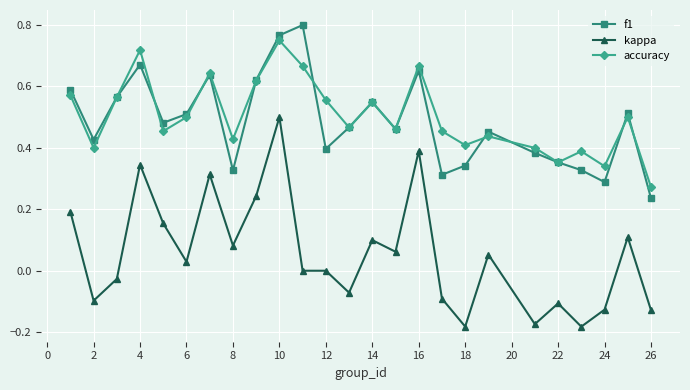

Which series has the widest spread of values?

kappa